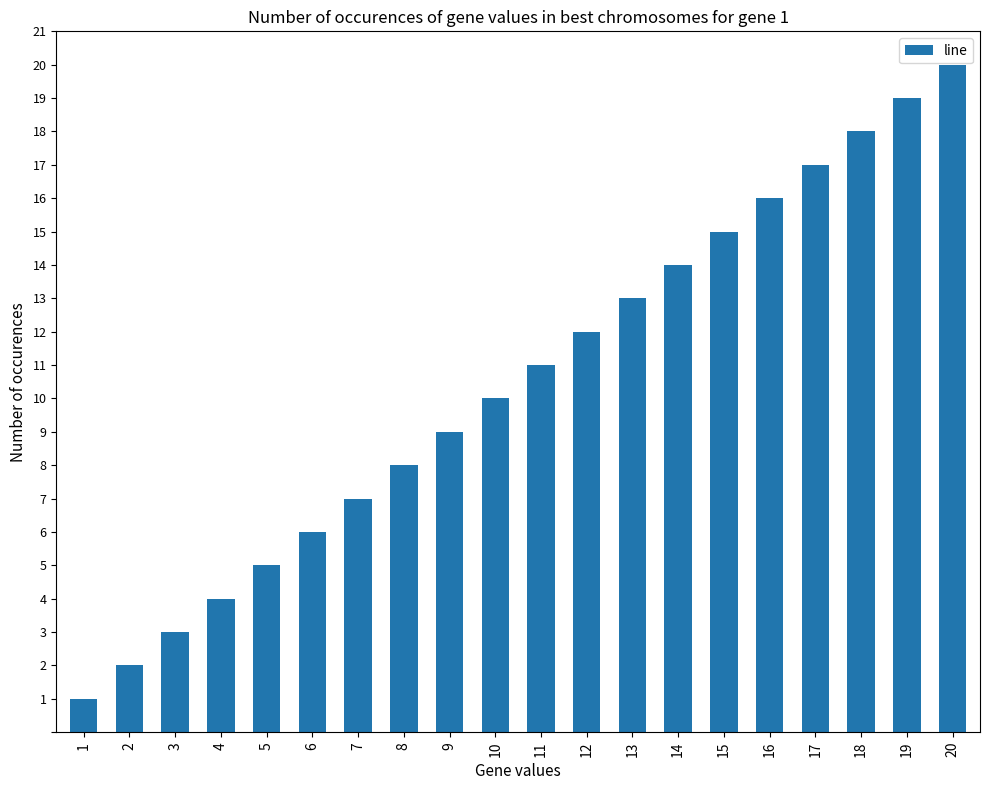

Does the chart contain stacked bars?

No